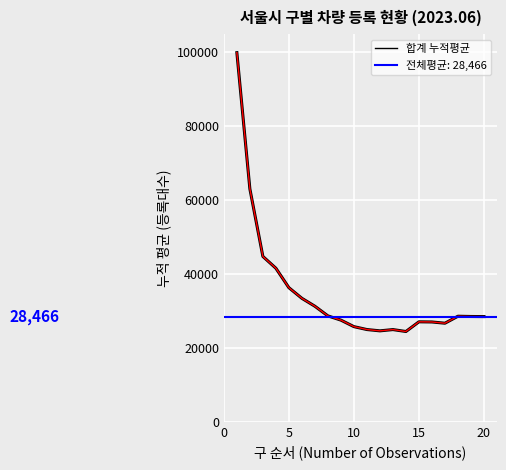

The value at 10 is 73195.0. True or false?

False